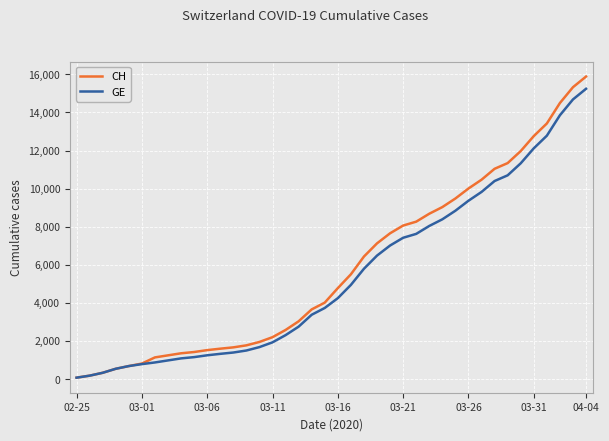

Which series has the largest range (max minus min)?

CH